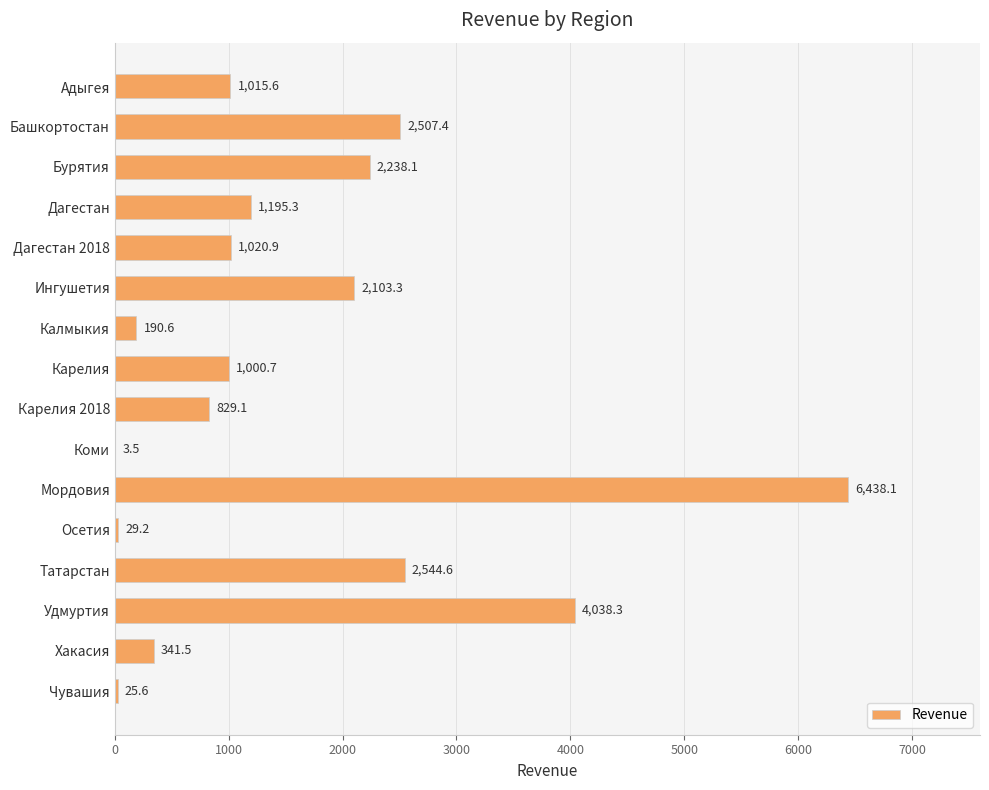

What is the ratio of the value at Адыгея to the value at Карелия?

1.0